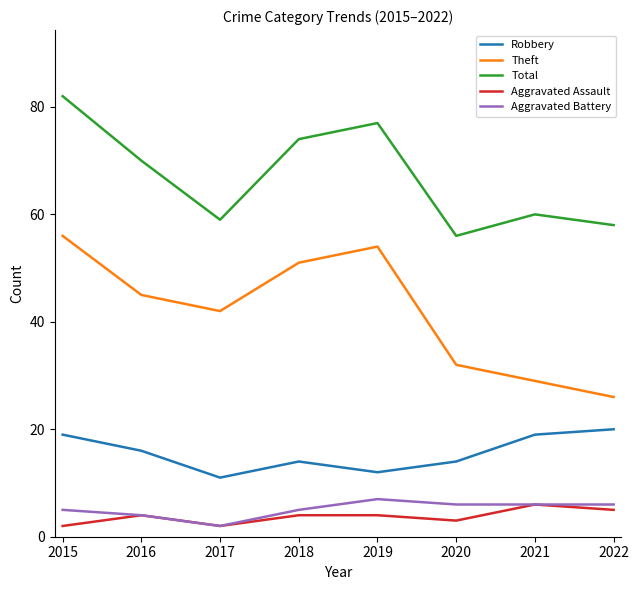

Rank the series at 2015 from highest to lowest value.

Total, Theft, Robbery, Aggravated Battery, Aggravated Assault